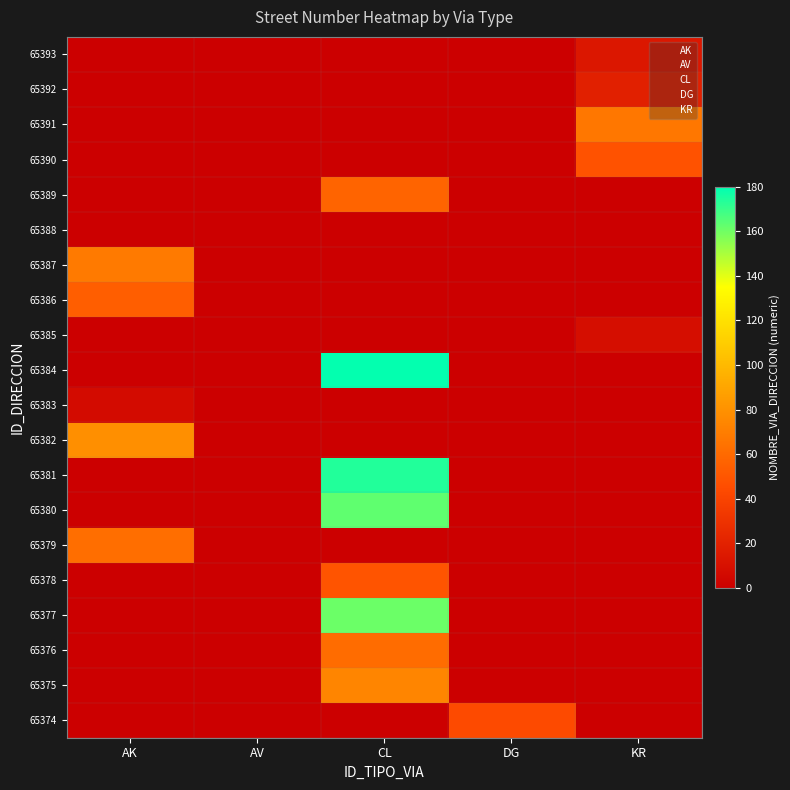

Count the number of data series in this chart.

20